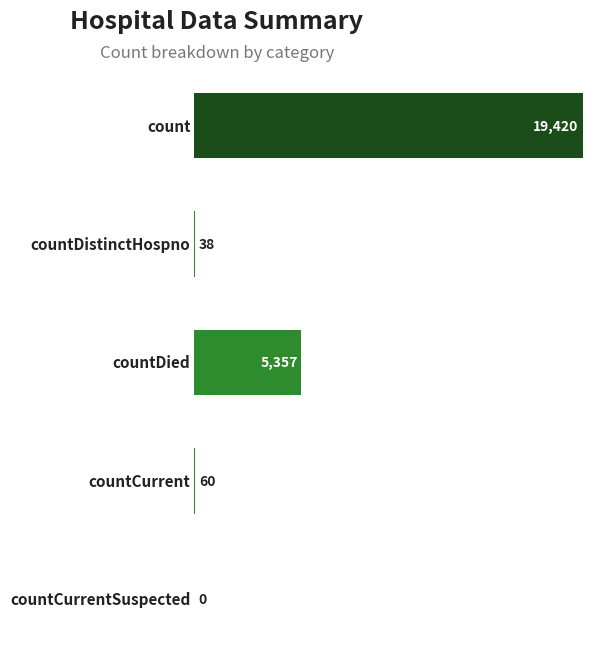

What is the greatest value displayed?

19420